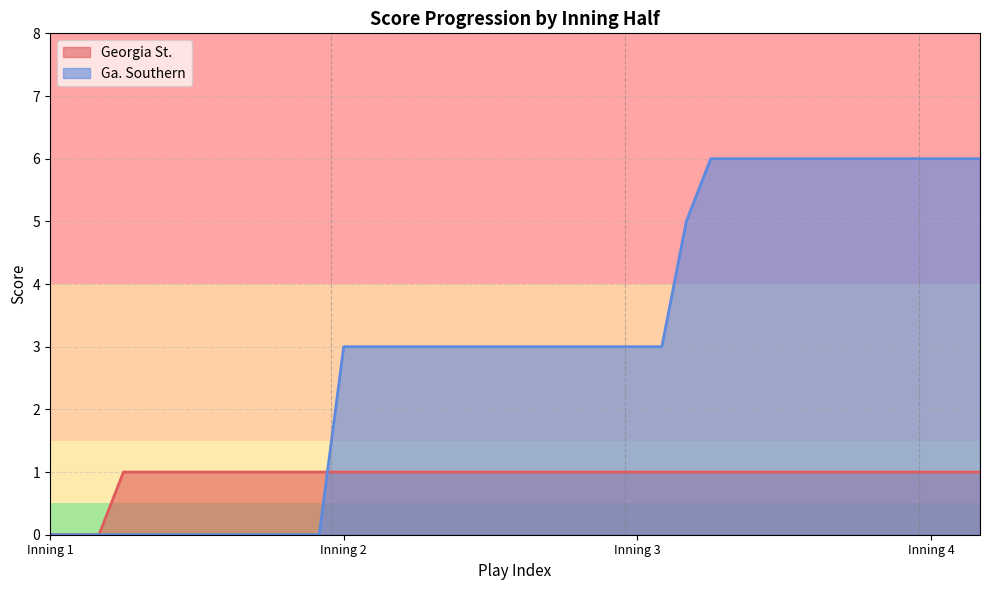

Which has a higher value, 2 or 1?

2